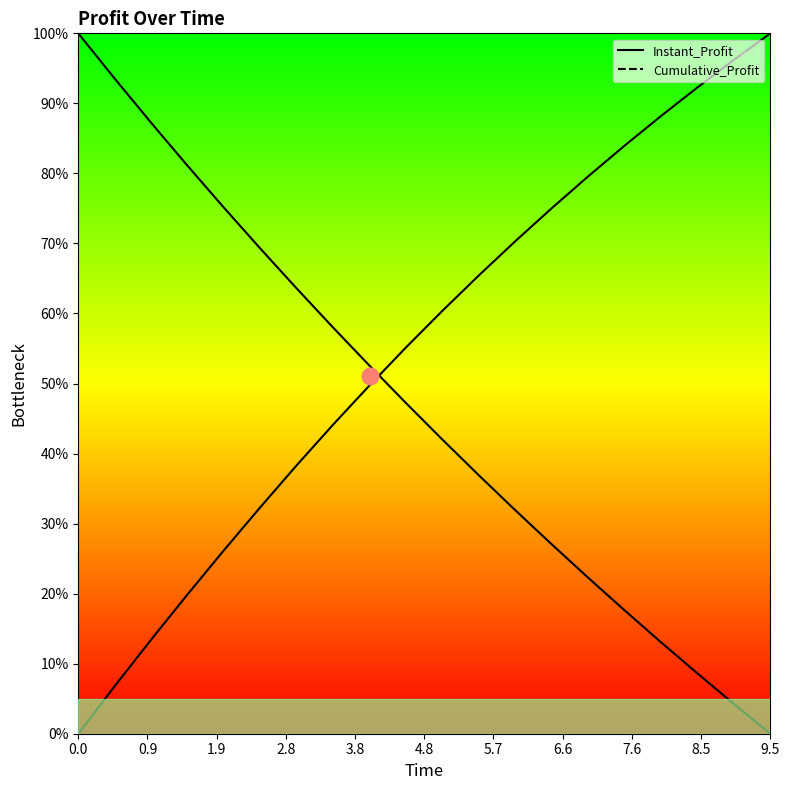

True or false: Instant_Profit and Cumulative_Profit cross at least once.

True